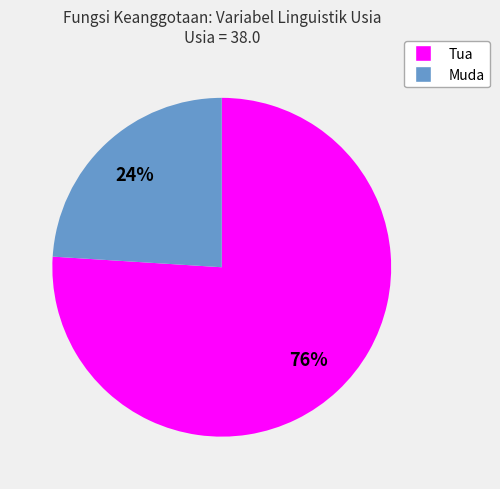

To the nearest percent, what portion does Muda represent?

24%